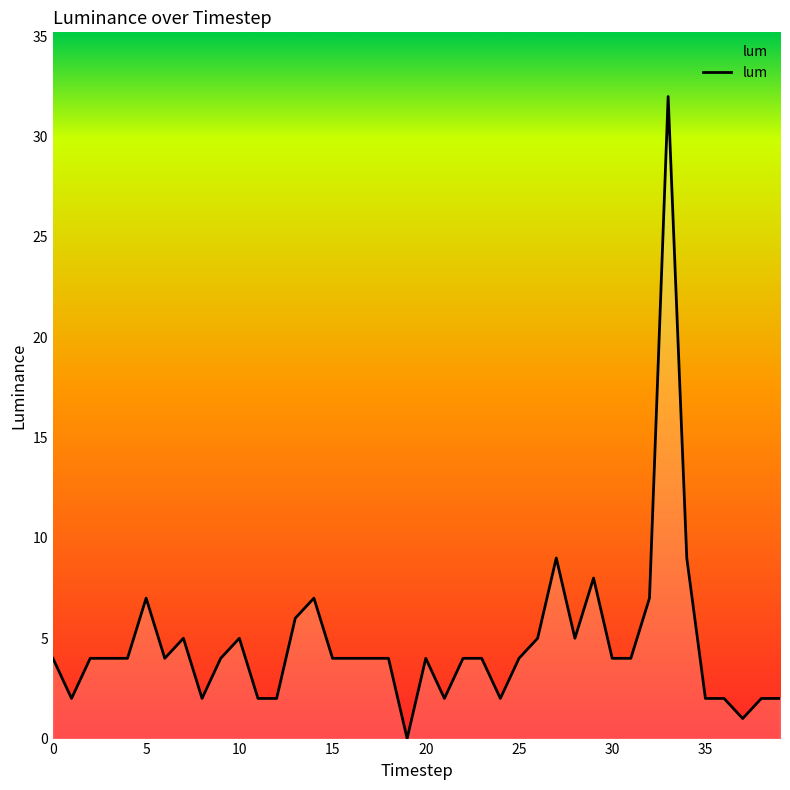

What is the sum of all values?

190